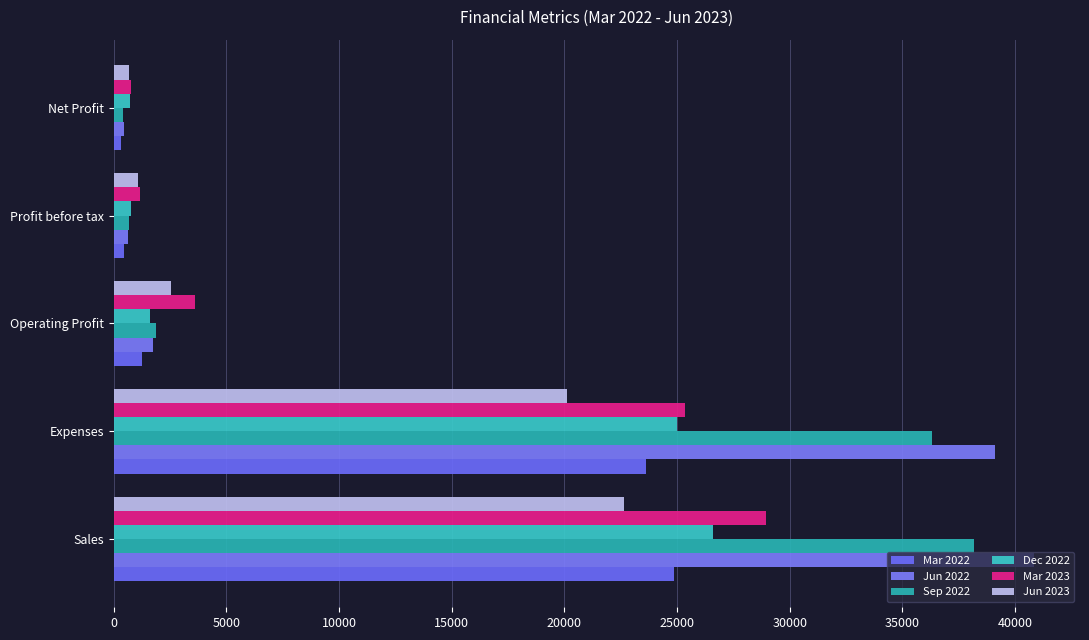

How many data points in Dec 2022 are less than 1629?

2